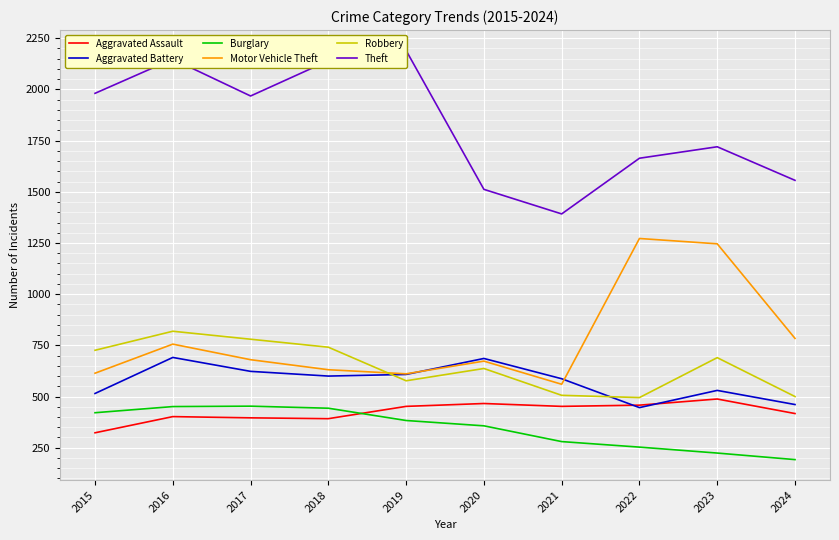

True or false: Motor Vehicle Theft and Robbery cross at least once.

True